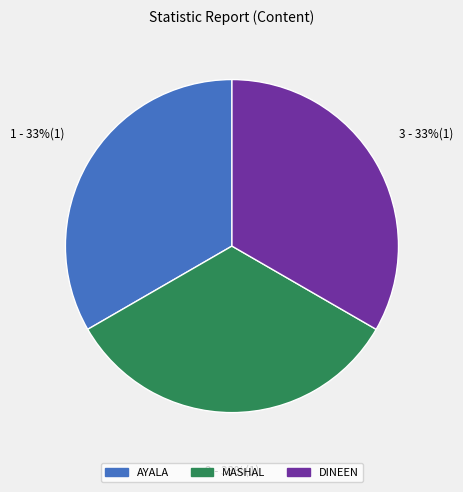

Count the number of slices in the pie.

3